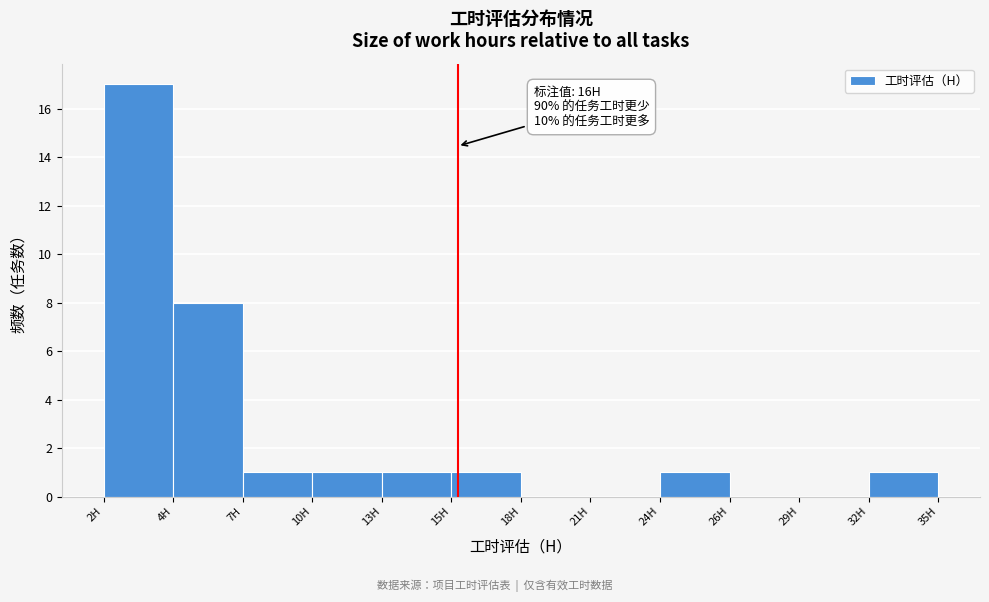

Reading left to right, list all the values displayed in this chart.

2H=17	4H=8	7H=1	10H=1	13H=1	15H=1	18H=0	21H=0	24H=1	26H=0	29H=0	32H=1